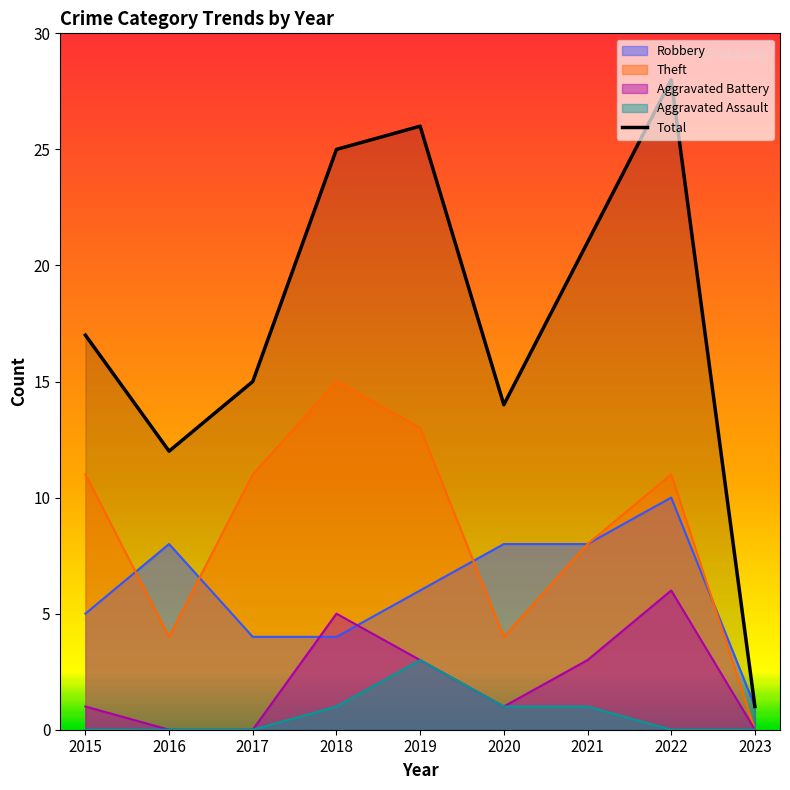

Reading right to left, extract all data points from this chart.

2023=1	2022=28	2021=21	2020=14	2019=26	2018=25	2017=15	2016=12	2015=17